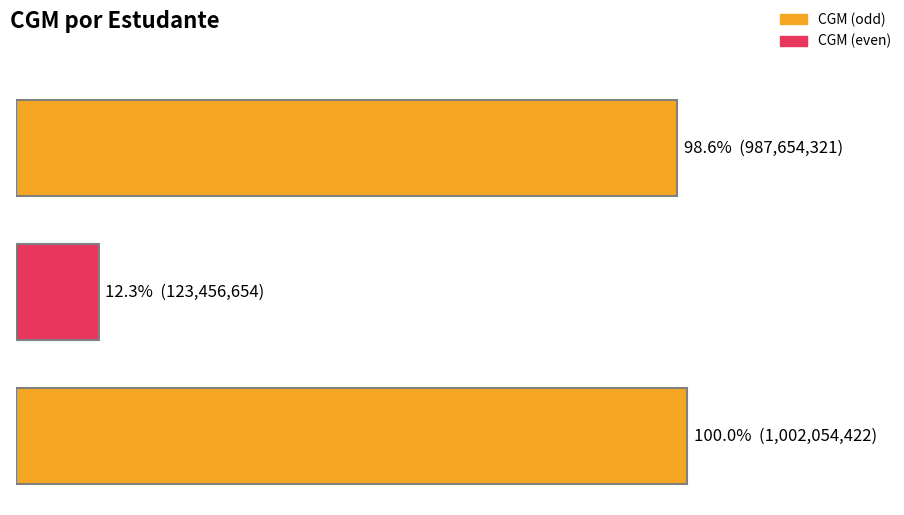

How many data points are less than 987654321?

1